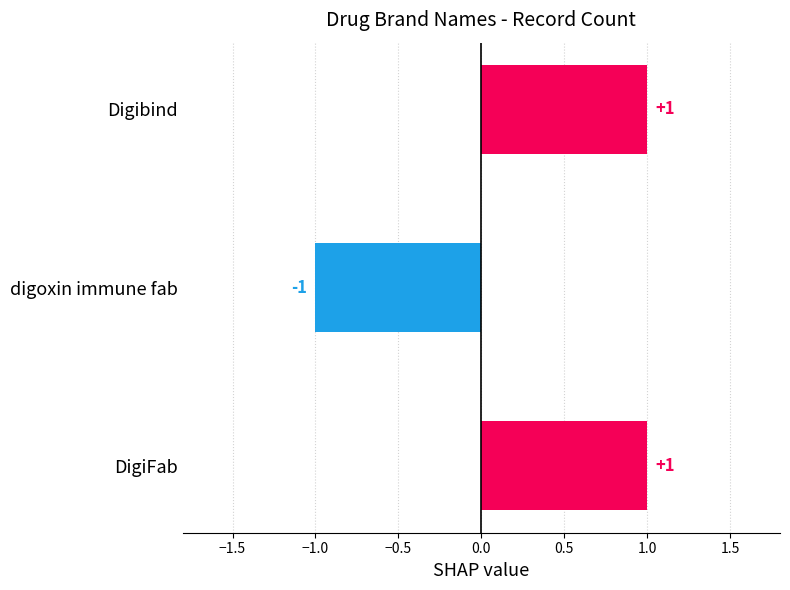

Between digoxin immune fab and DigiFab, which is larger?

DigiFab